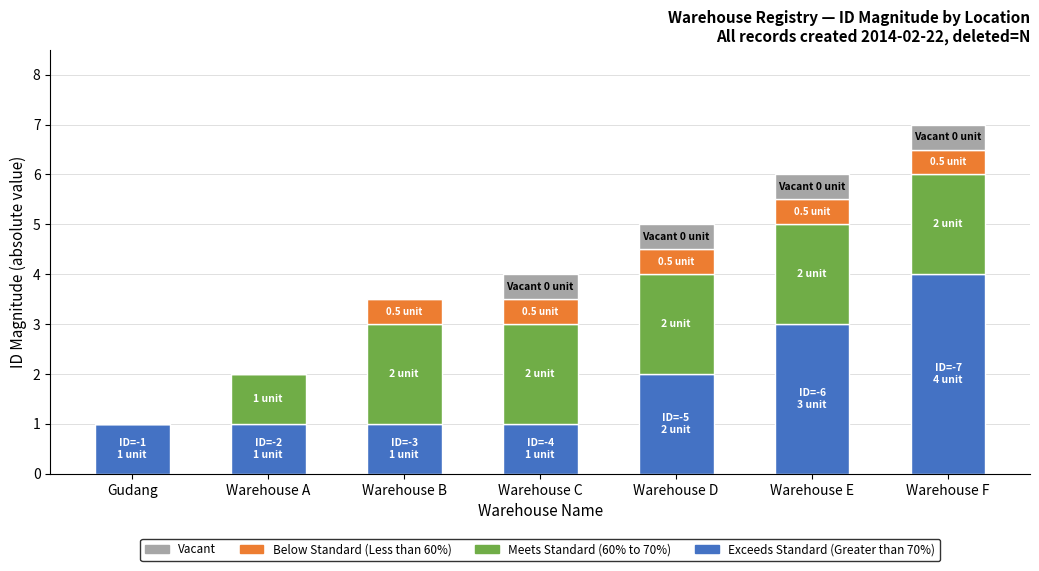

The value of Exceeds Standard (Greater than 70%) at Warehouse D is 2.0. True or false?

True